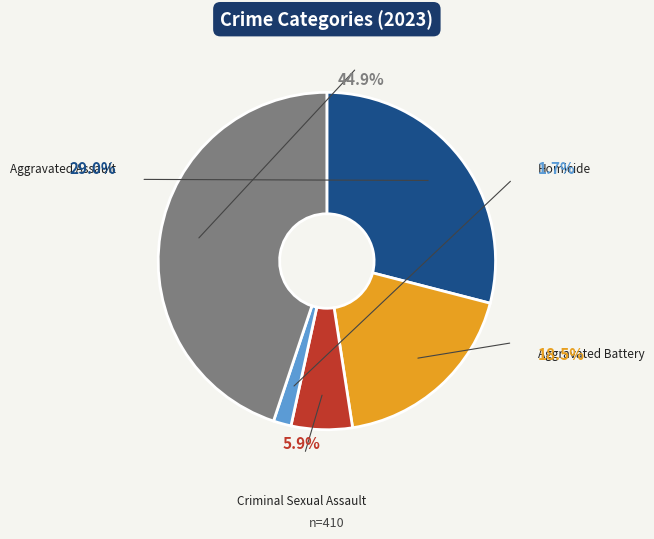

To the nearest percent, what is the difference between the largest and smallest slice percentages?

43%